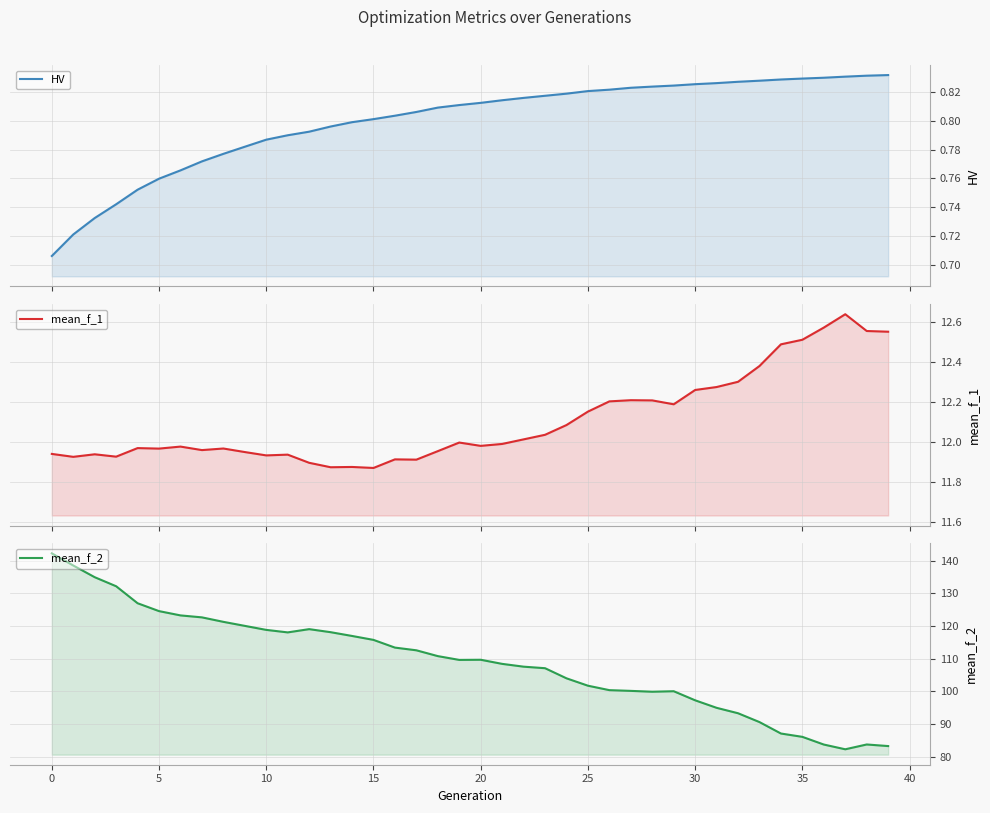

True or false: HV and mean_f_1 cross at least once.

False